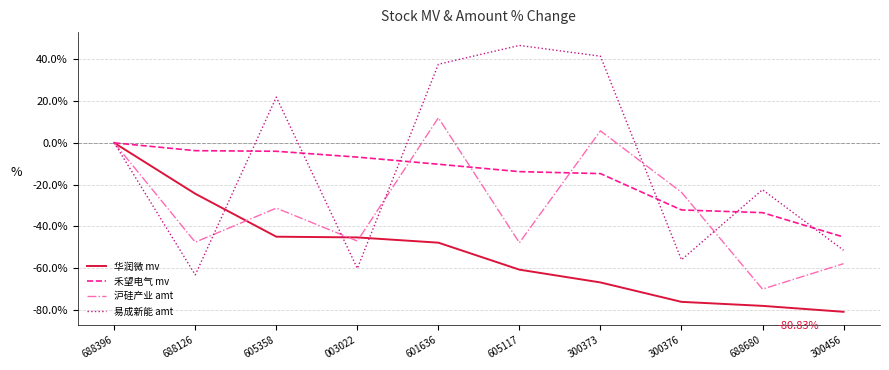

What is the difference between the highest and lowest values at 003022?

53.3